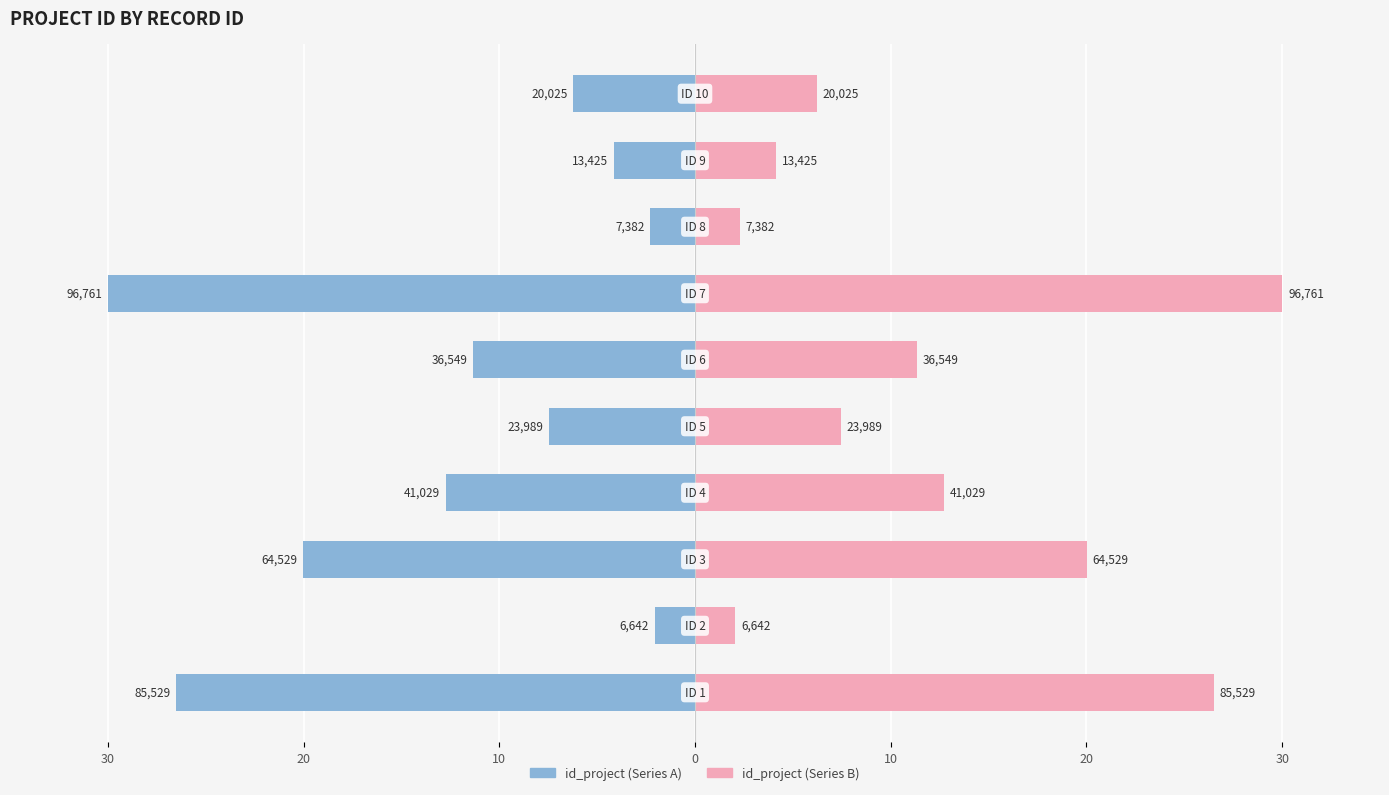

What is the approximate value of id_project (right) at 20?

11.3